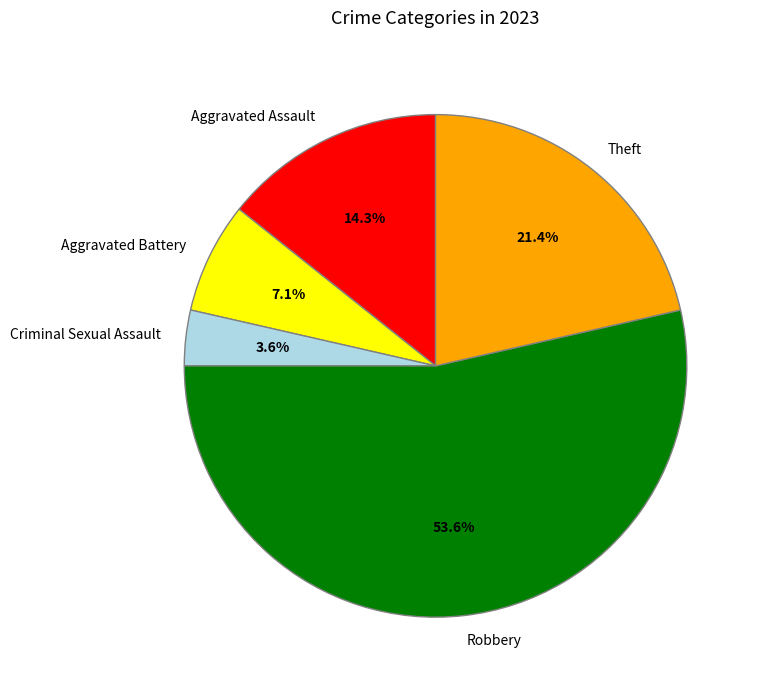

Which has a higher value, Aggravated Battery or Aggravated Assault?

Aggravated Assault